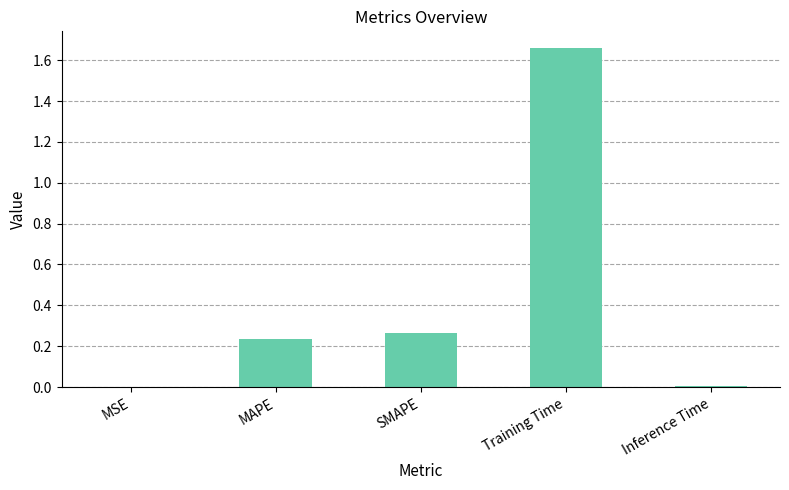

Count the number of categories in the chart.

5